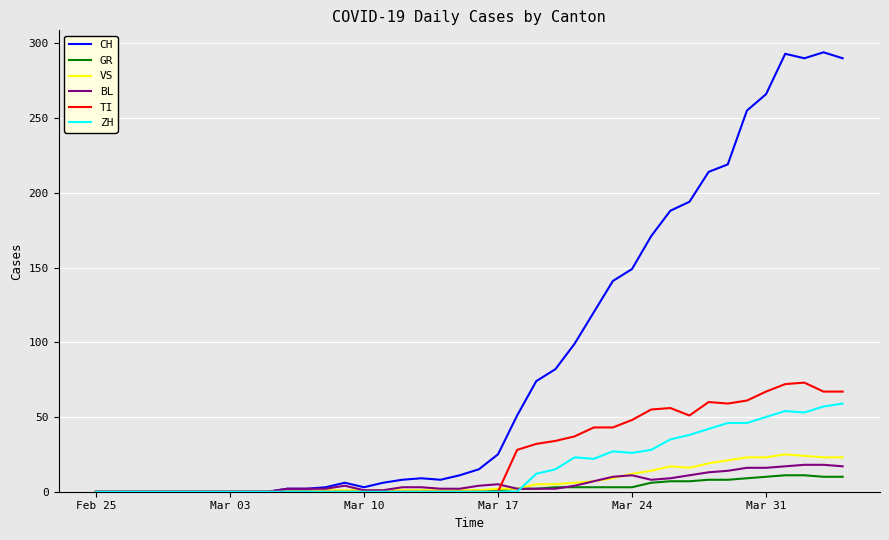

Which series has the widest spread of values?

CH